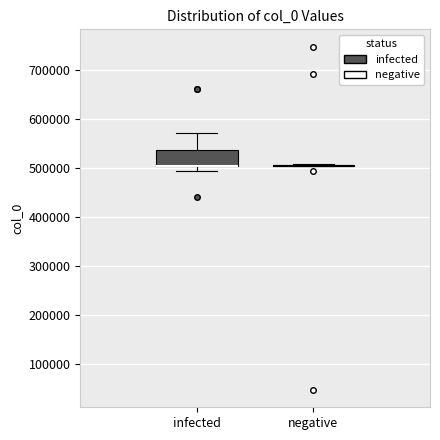

Reading left to right, read every box against the y-axis: the position of its median line, the range the box covers, and the ends of its whiskers. The values are not printed on the chart, so give them approximately, as read against the axis.

infected: median 500000 (drawn on the box's lower edge), box 500000 to 540000, whiskers 490000 to 570000
negative: box collapsed to a line at 500000, whiskers 500000 to 510000